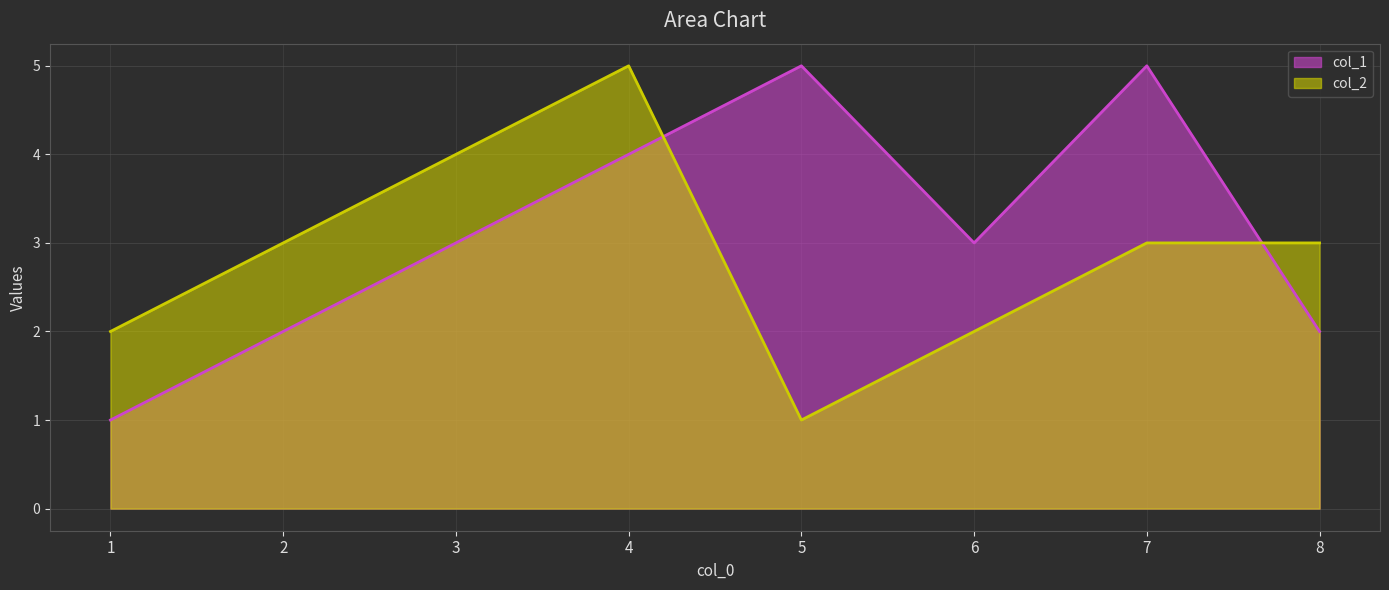

What is the difference between the maximum and minimum values in the col_2 series?

4